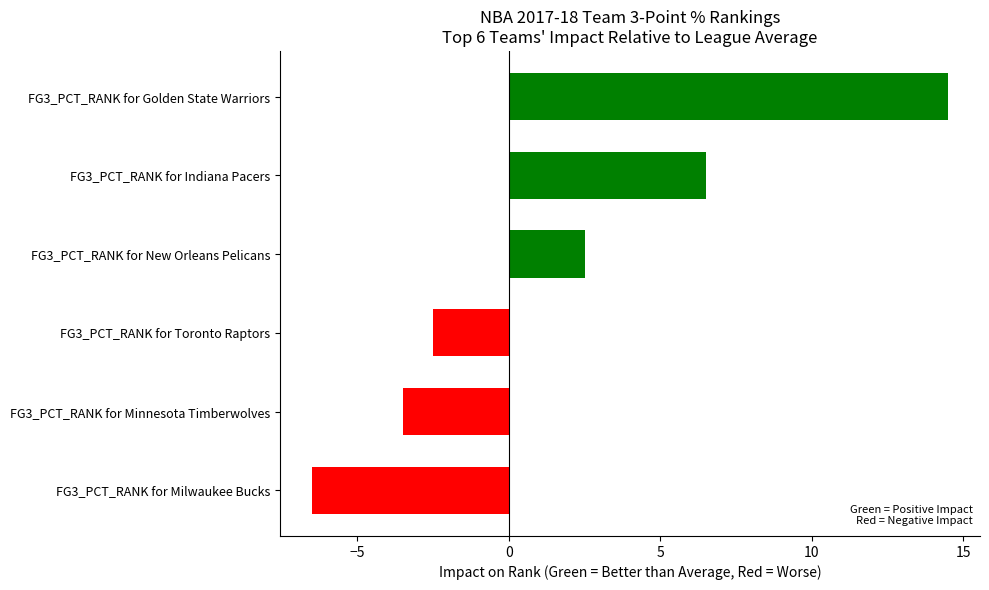

The value at FG3_PCT_RANK for Milwaukee Bucks is -6.5. True or false?

True